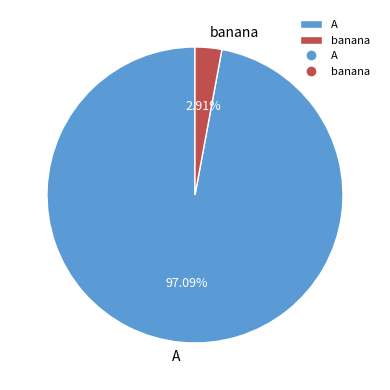

The A slice represents 86% of the pie. True or false?

False